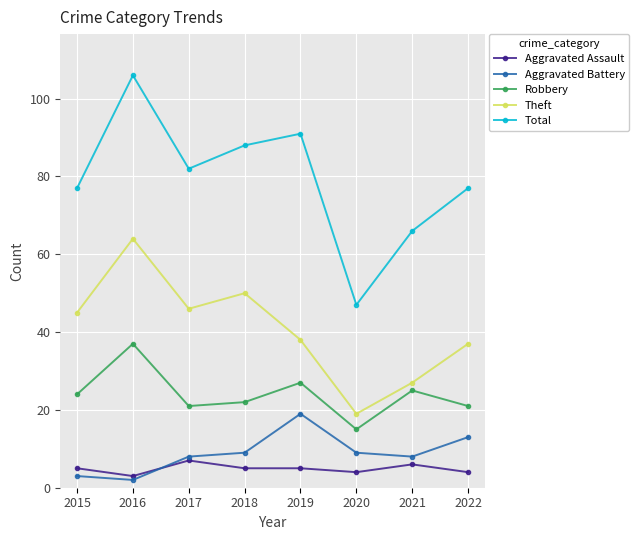

List the series in order of their peak value, highest first.

Total, Theft, Robbery, Aggravated Battery, Aggravated Assault